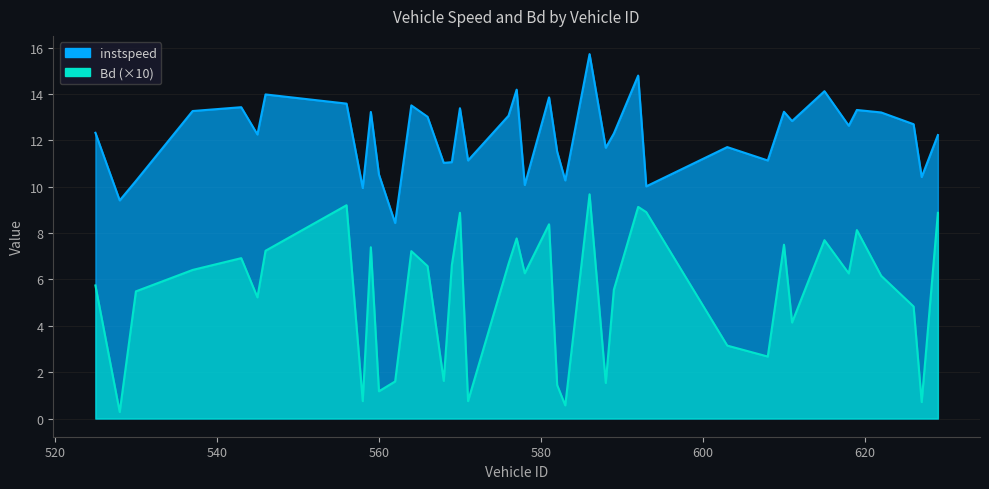

Reading right to left, what are all the values shown in this chart?

instspeed: 12.2	10.4	12.7	13.2	13.3	12.6	14.1	12.8	13.2	11.1	11.7	10.0	14.8	12.3	11.7	15.7	10.3	11.5	13.9	10.1	14.2	13.1	11.1	13.4	11.1	11.0	13.0	13.5	8.4	10.5	13.2	9.9	13.6	14.0	12.3	13.4	13.3	10.3	9.4	12.3
Bd: 8.9	0.7	4.8	6.2	8.1	6.3	7.7	4.1	7.5	2.7	3.1	8.9	9.1	5.6	1.5	9.7	0.6	1.4	8.4	6.3	7.8	6.7	0.8	8.9	6.6	1.6	6.6	7.2	1.6	1.2	7.4	0.7	9.2	7.2	5.2	6.9	6.4	5.5	0.3	5.7